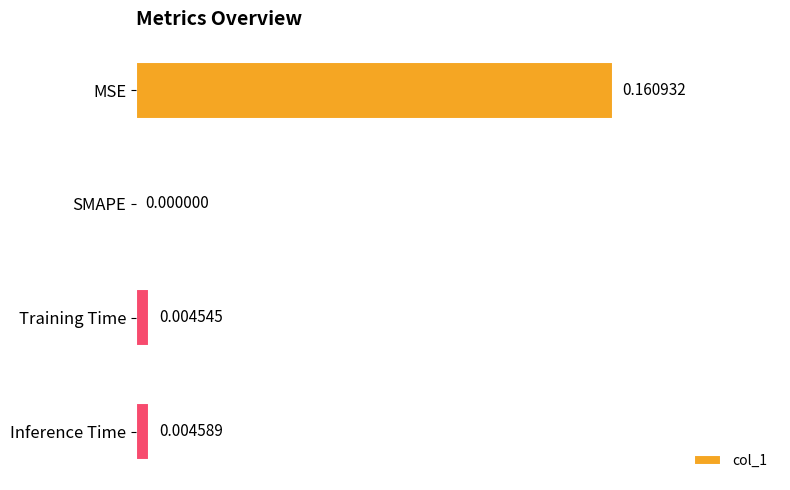

Count the number of categories in the chart.

4